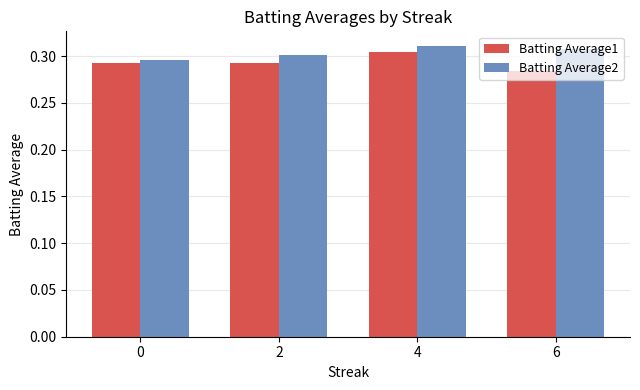

At which label is Batting Average1 closest to 0?

6